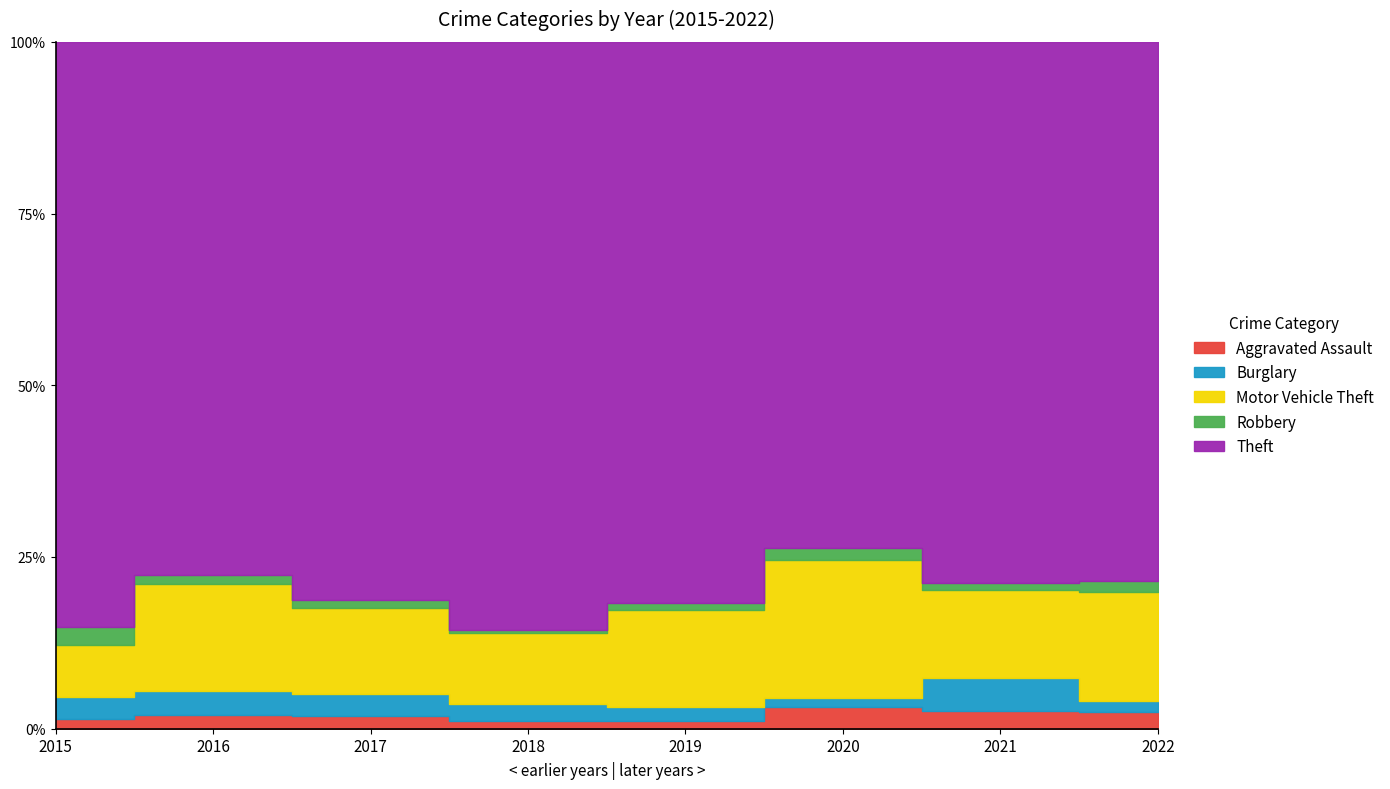

What is the value of the Aggravated Assault point at the 2nd from the left?

13